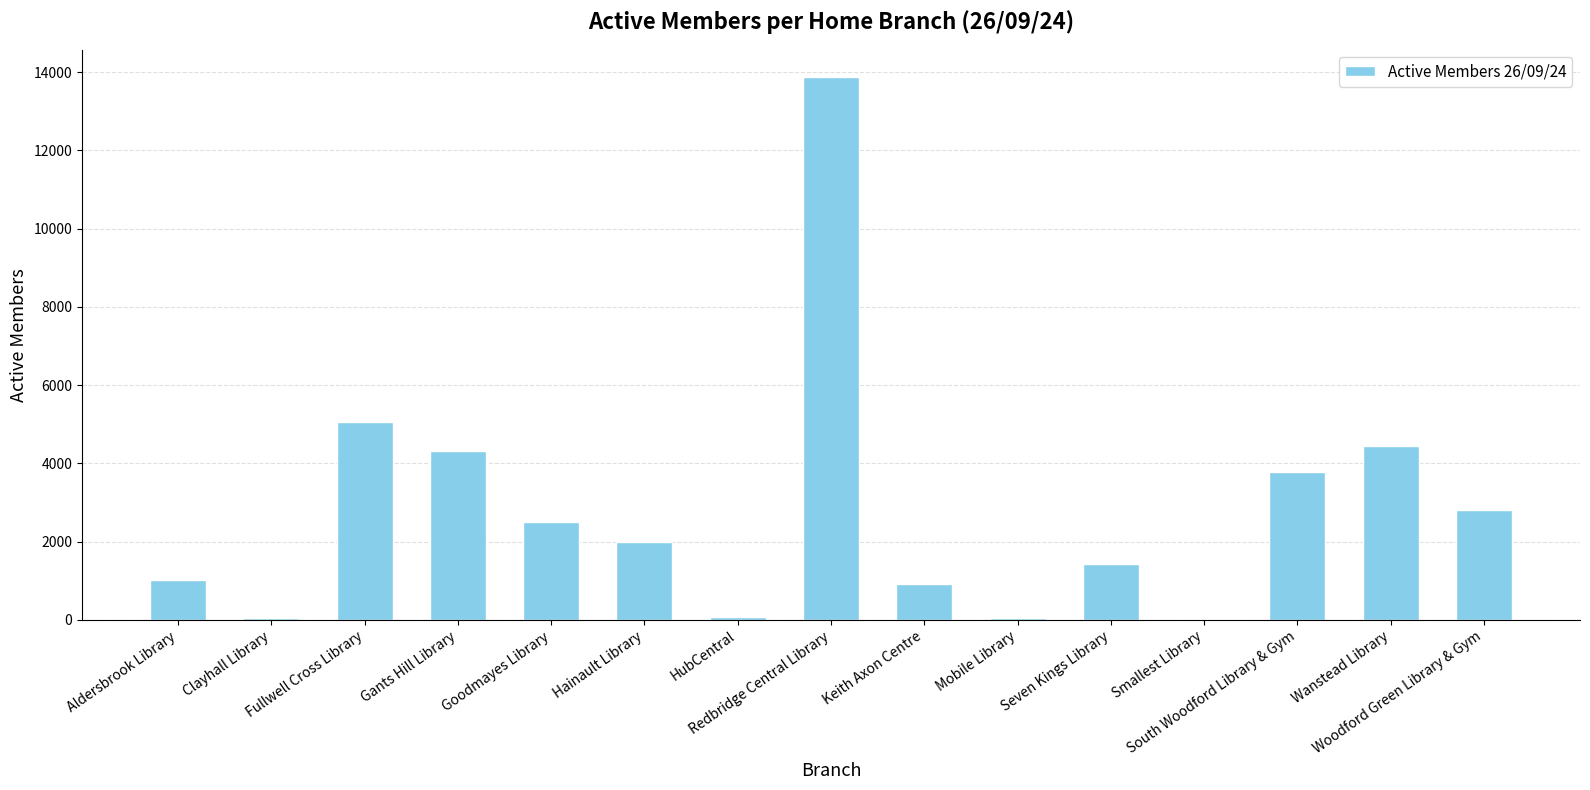

The value at HubCentral is 85. True or false?

True